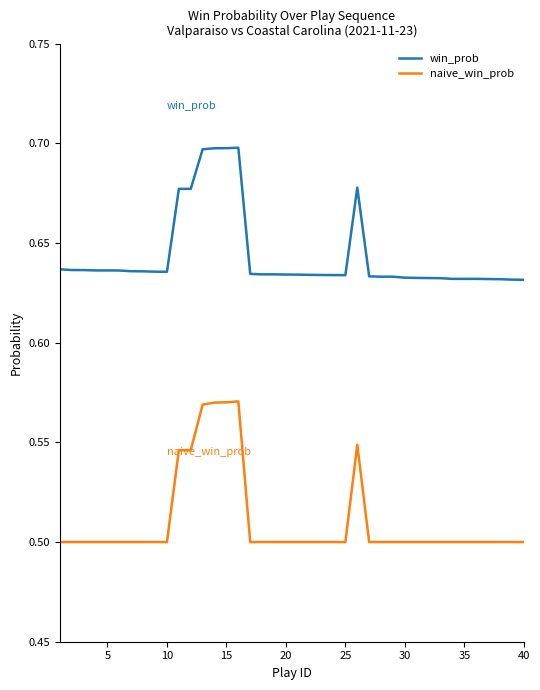

What is the difference between the maximum and minimum values in the win_prob series?

0.1